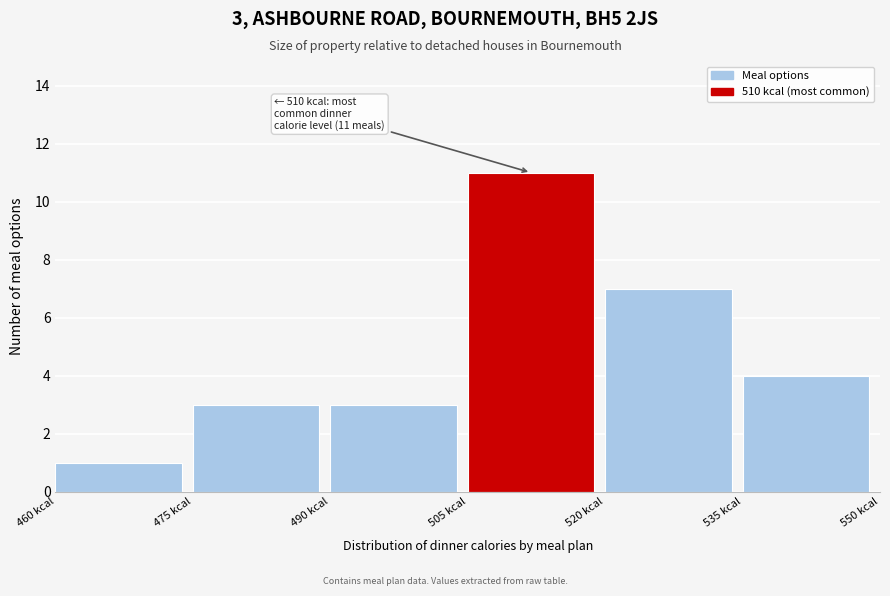

Over which range of the x-axis is the bar tallest?

505 to 520